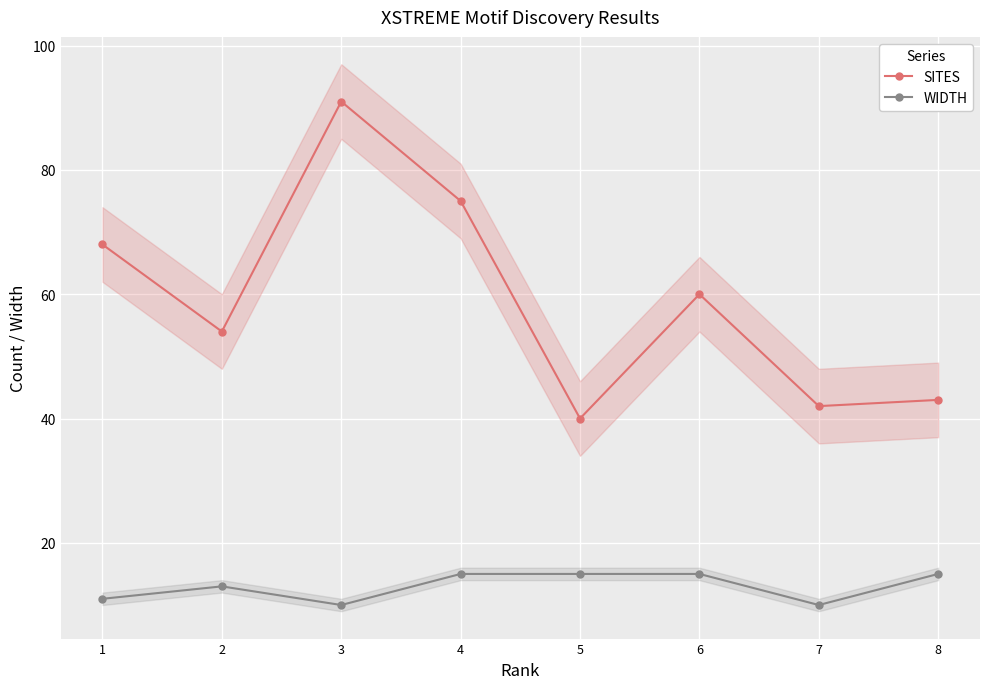

The WIDTH series shows 16 at 3. True or false?

False